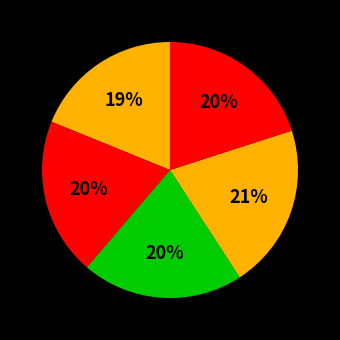

To the nearest percent, what is the difference between the largest and smallest slice percentages?

2%